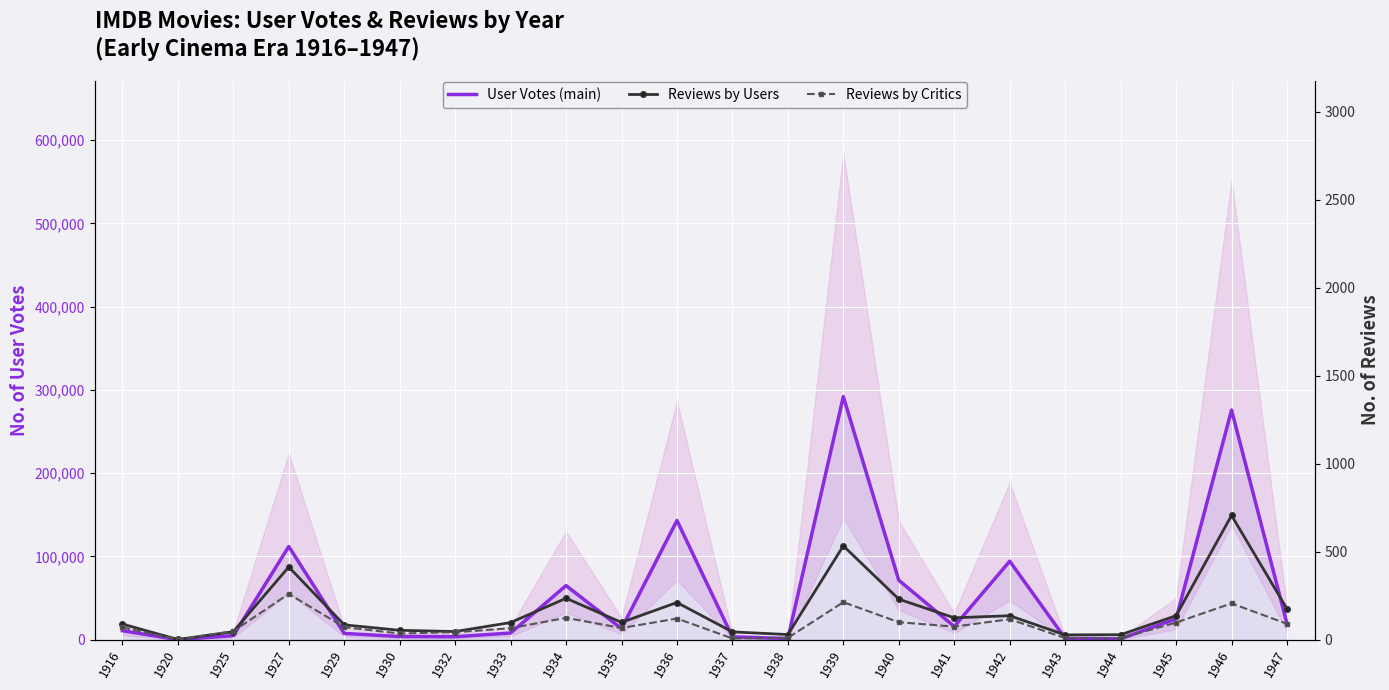

True or false: User Votes (main) has more than 2 interior local peaks.

True